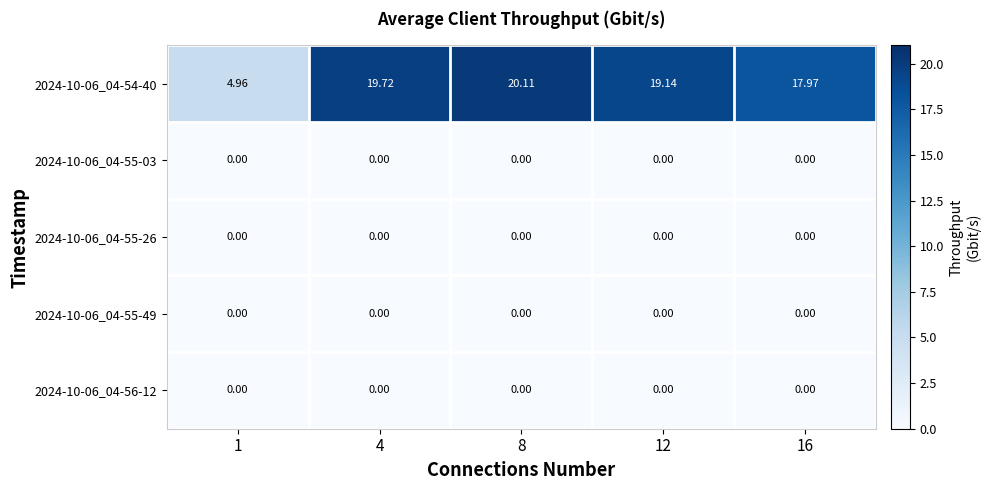

Is the value of 2024-10-06_04-55-03 at 12 greater than the value of 2024-10-06_04-54-40 at 12?

No